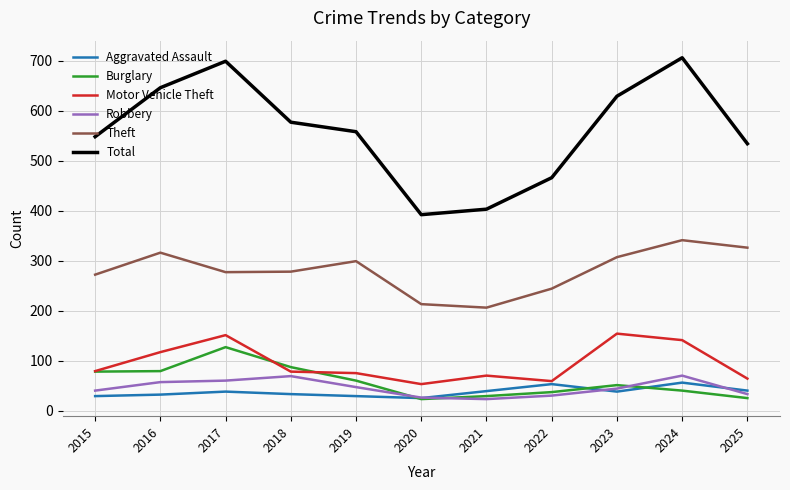

Which series has the largest total across all categories?

Total